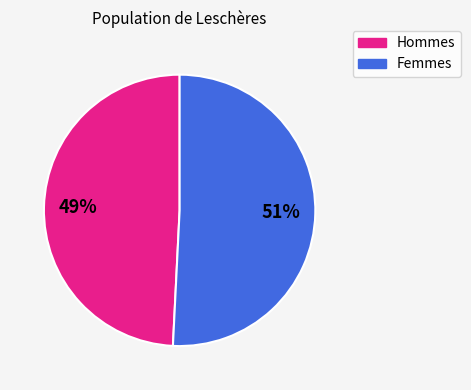

Is there any slice that represents more than half of the pie?

Yes